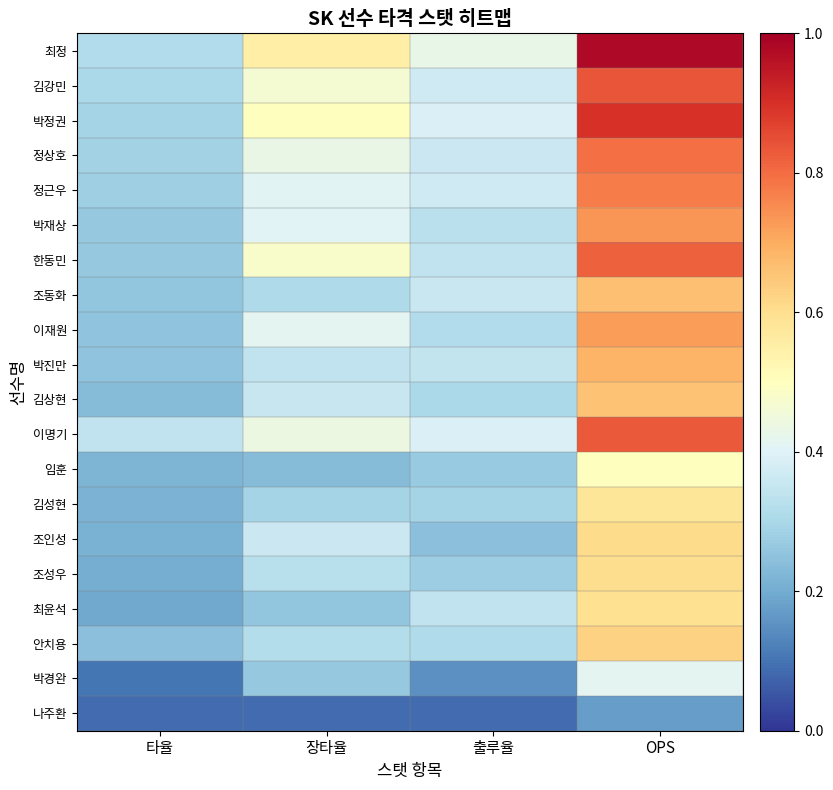

Which series has the largest range (max minus min)?

최정